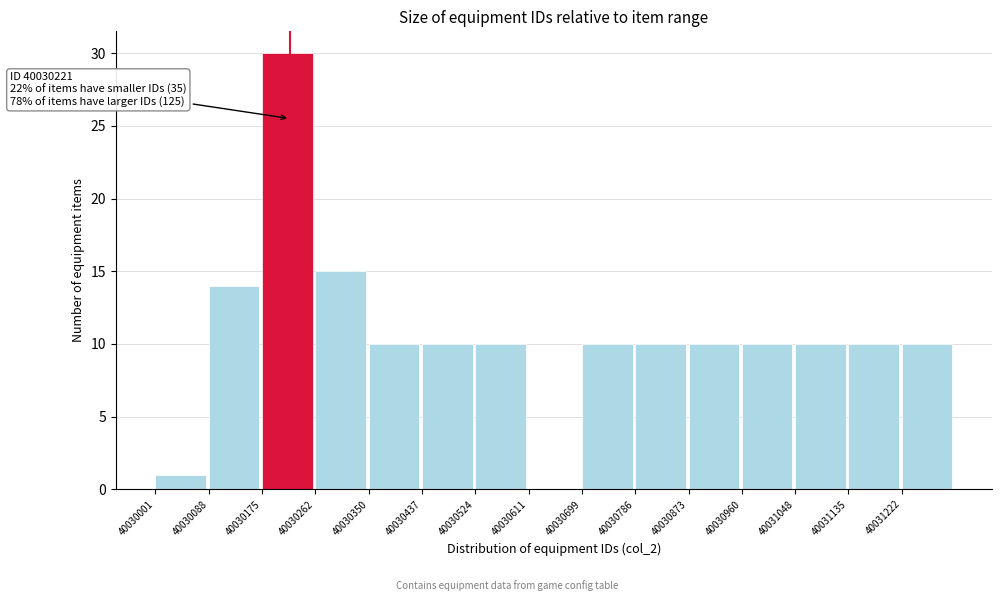

Which range on the x-axis has the tallest bar?

40030180 to 40030260